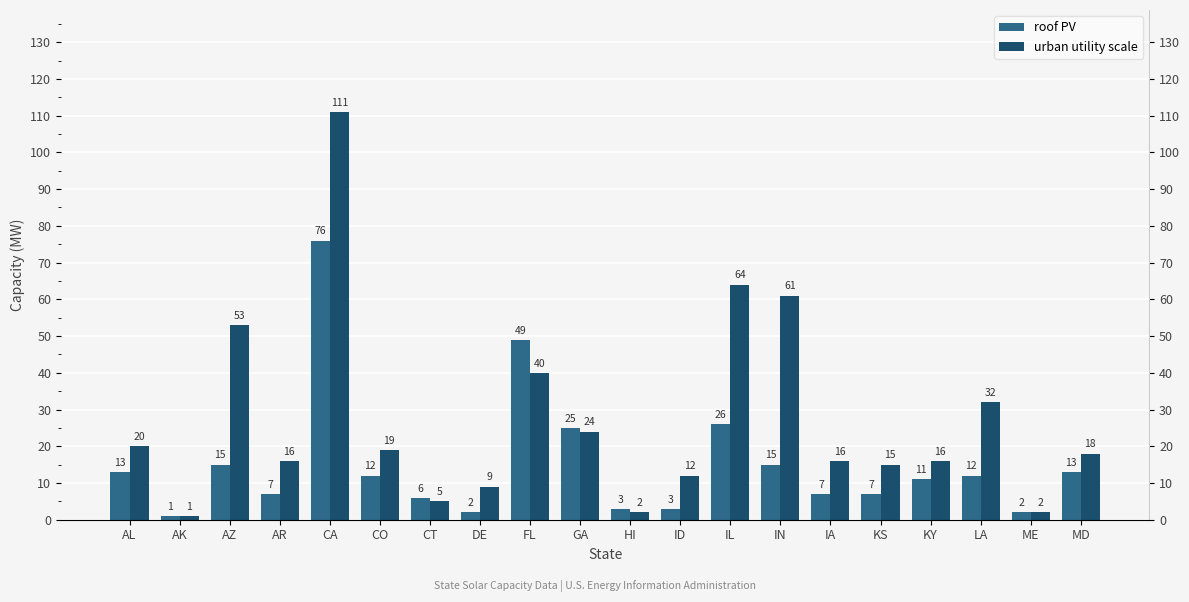

Which category has the lowest value across all series?

AK